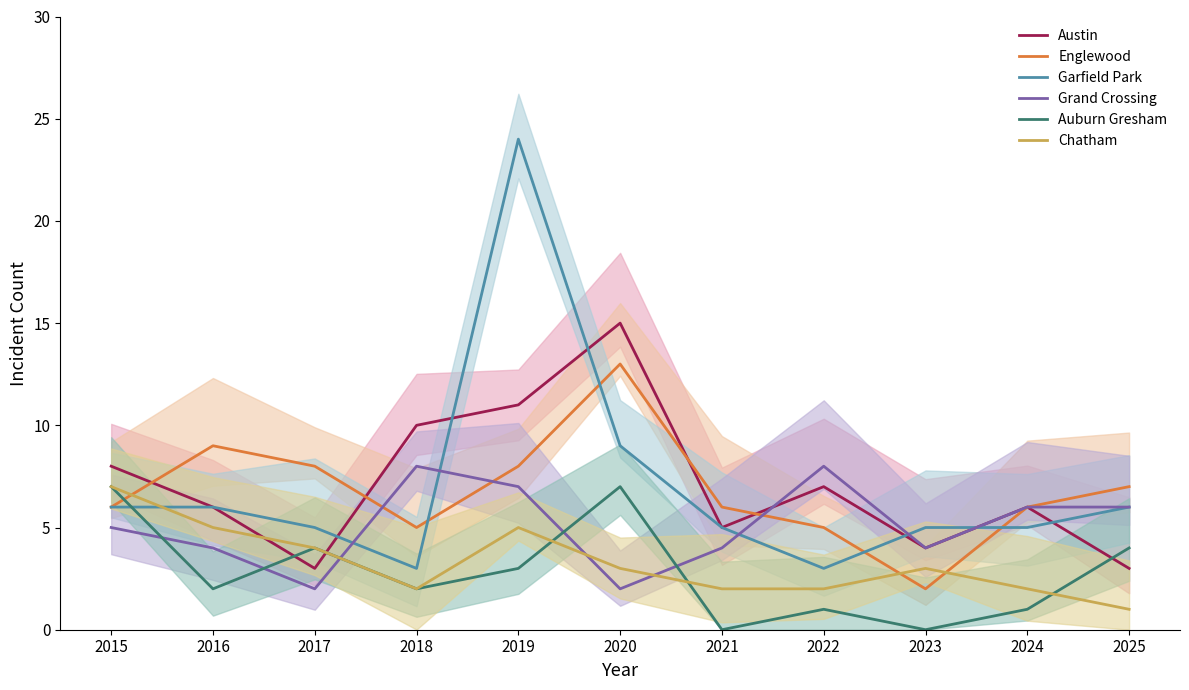

Reading left to right, list all the values displayed in this chart.

Austin: 2015=8	2016=6	2017=3	2018=10	2019=11	2020=15	2021=5	2022=7	2023=4	2024=6	2025=3
Englewood: 2015=6	2016=9	2017=8	2018=5	2019=8	2020=13	2021=6	2022=5	2023=2	2024=6	2025=7
Garfield Park: 2015=6	2016=6	2017=5	2018=3	2019=24	2020=9	2021=5	2022=3	2023=5	2024=5	2025=6
Grand Crossing: 2015=5	2016=4	2017=2	2018=8	2019=7	2020=2	2021=4	2022=8	2023=4	2024=6	2025=6
Auburn Gresham: 2015=7	2016=2	2017=4	2018=2	2019=3	2020=7	2021=0	2022=1	2023=0	2024=1	2025=4
Chatham: 2015=7	2016=5	2017=4	2018=2	2019=5	2020=3	2021=2	2022=2	2023=3	2024=2	2025=1